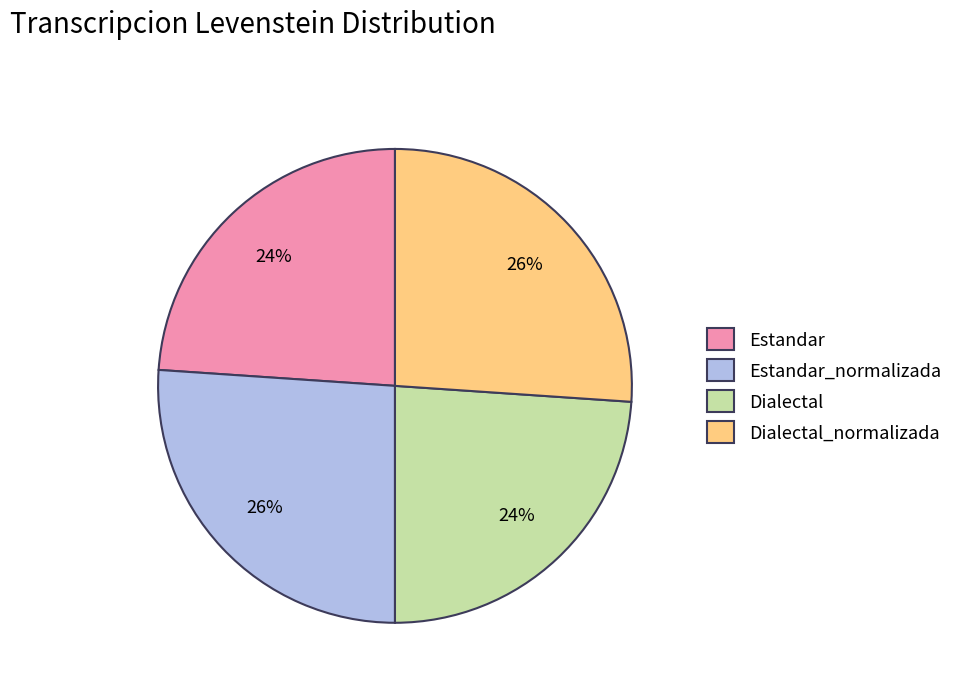

To the nearest percent, what percentage of the pie is Estandar_normalizada?

26%